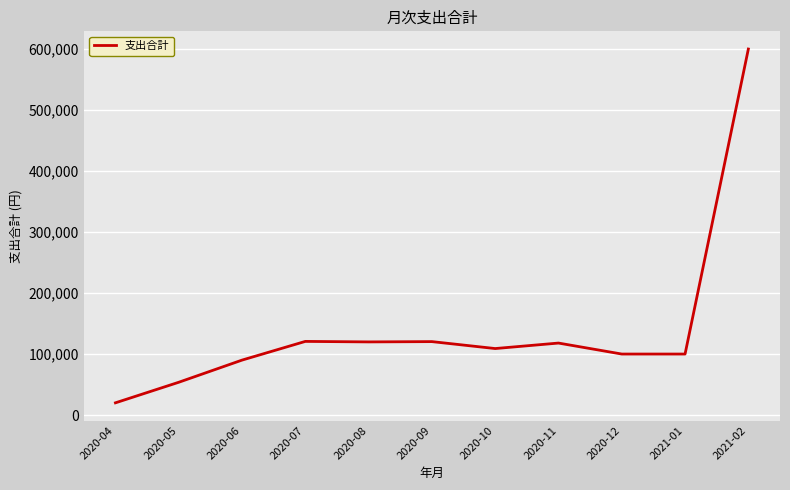

What is the change in value from 2020-09 to 2020-12?

-20381